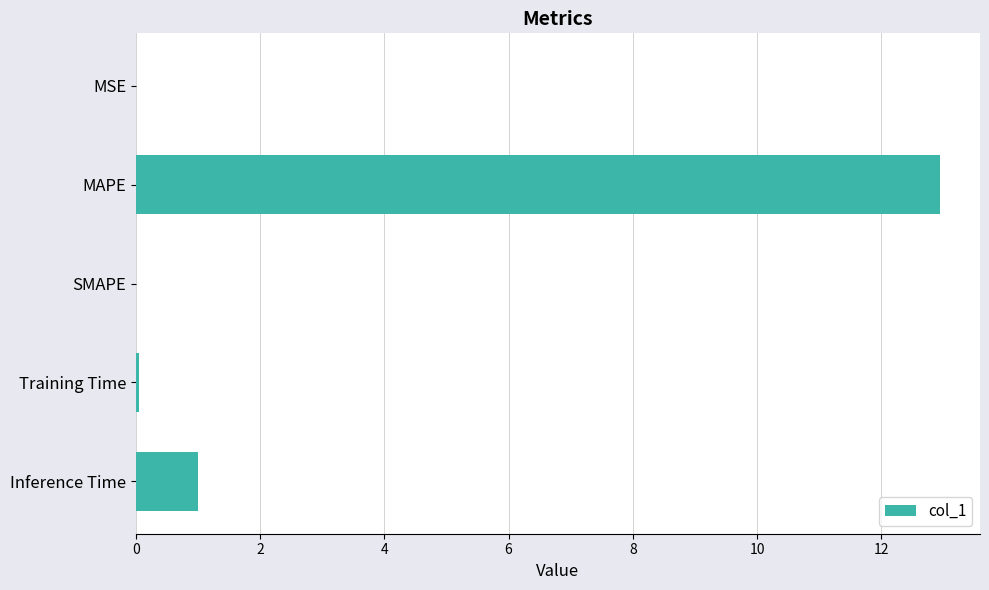

The chart shows a value of 19.7 at MAPE. True or false?

False